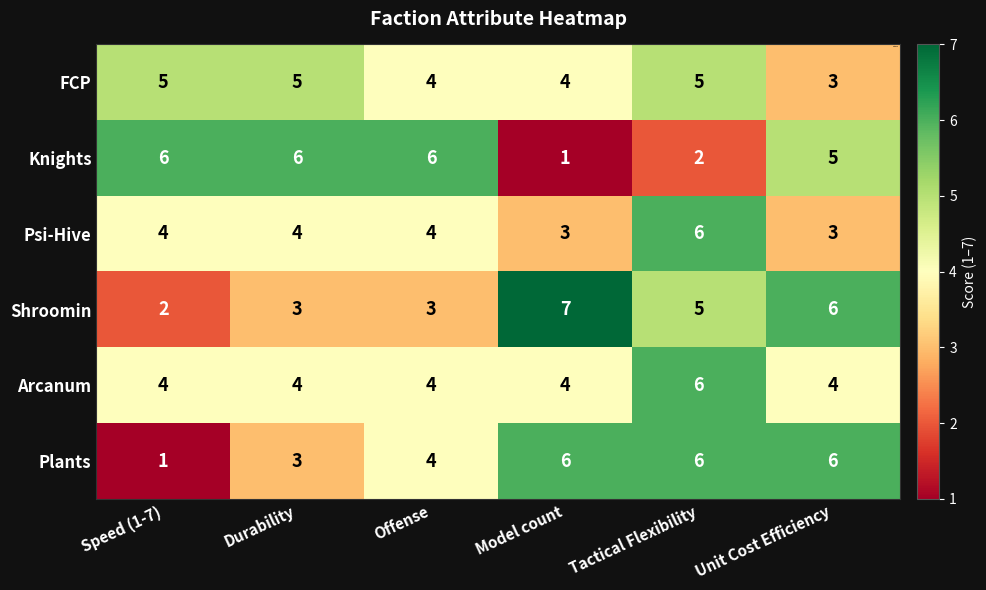

How many FCP values are between 4 and 5?

5